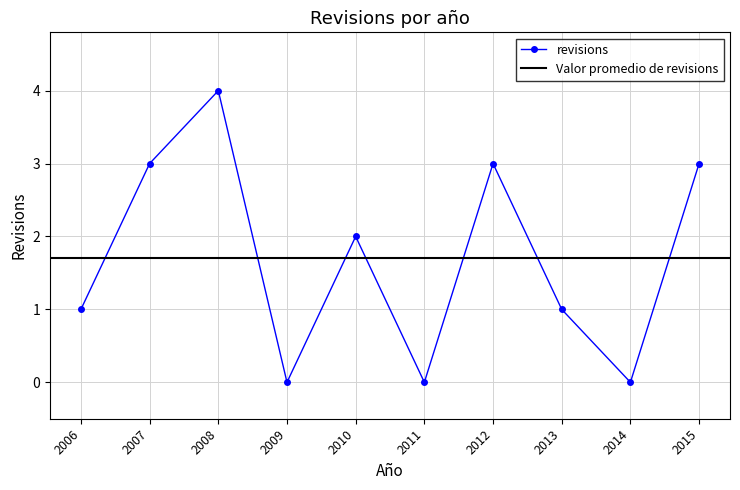

What is the highest value of the revisions series?

4